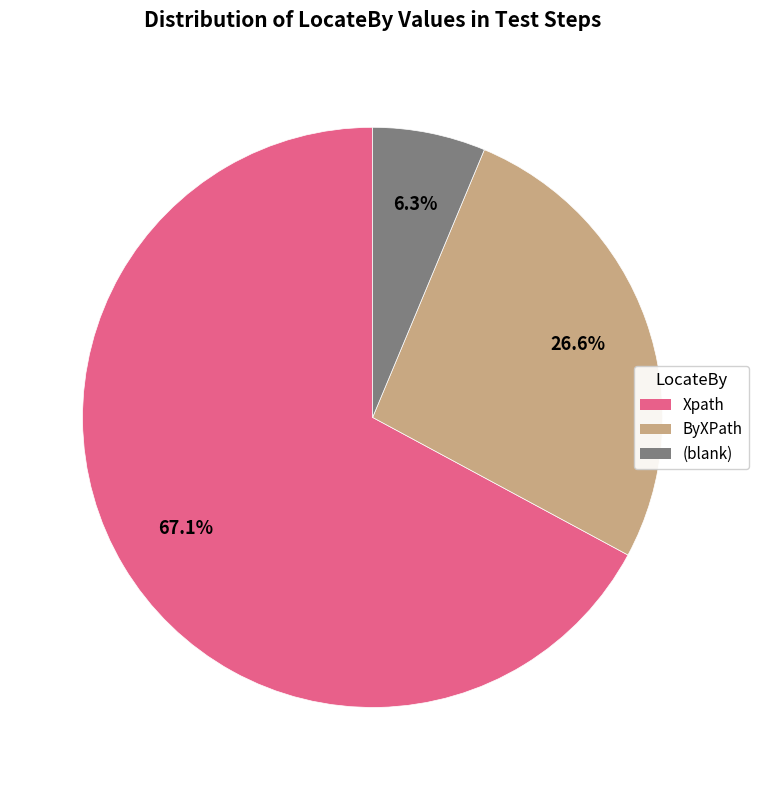

Does any single category account for the majority?

Yes